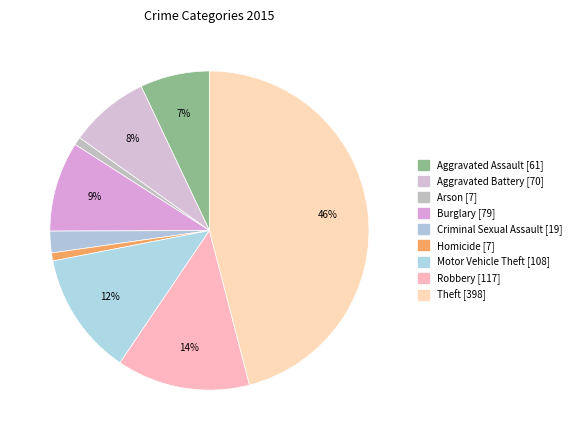

Is it true that Arson is 11% of the pie?

False